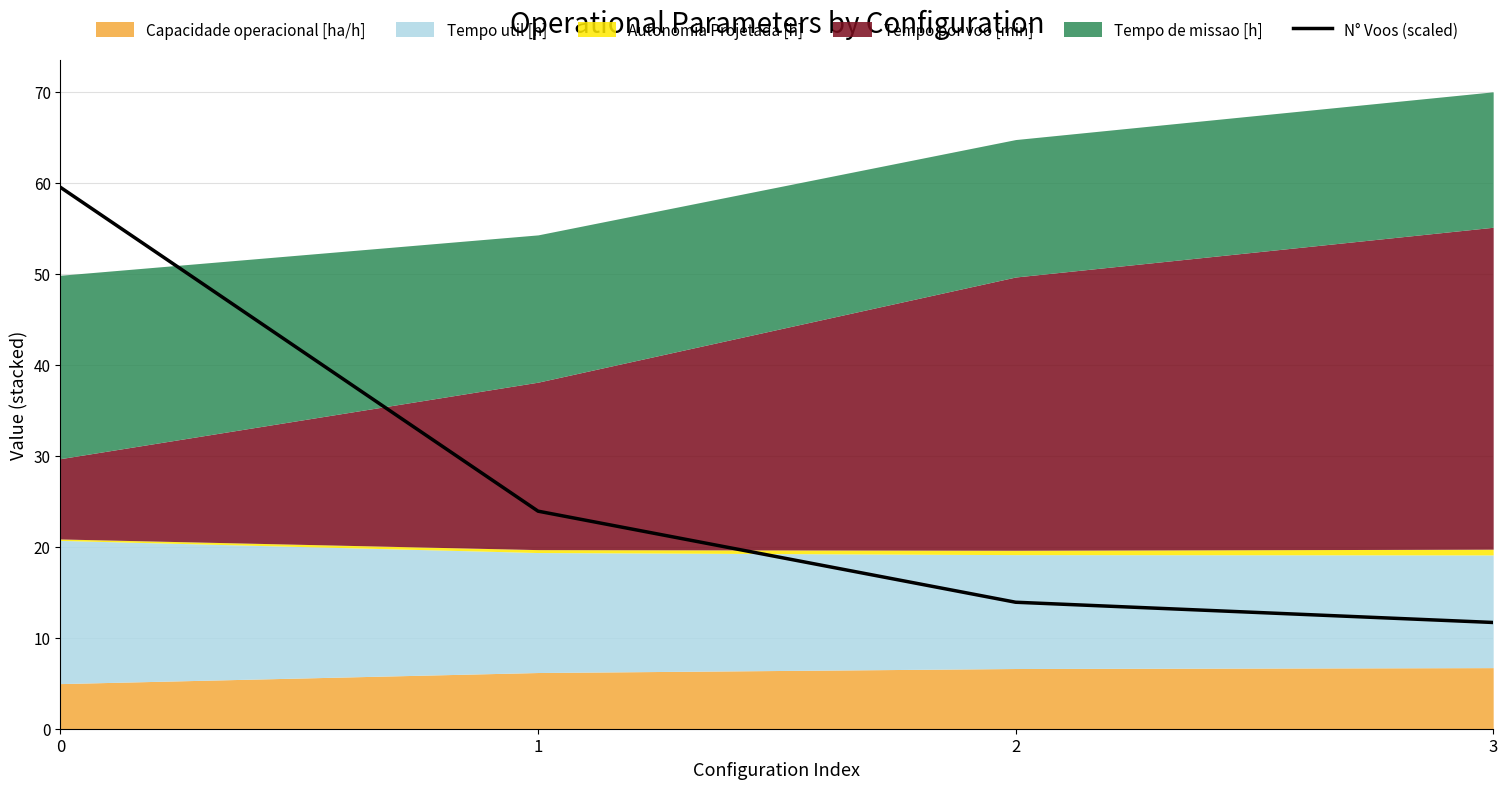

Does the chart display data point markers on the line(s)?

No